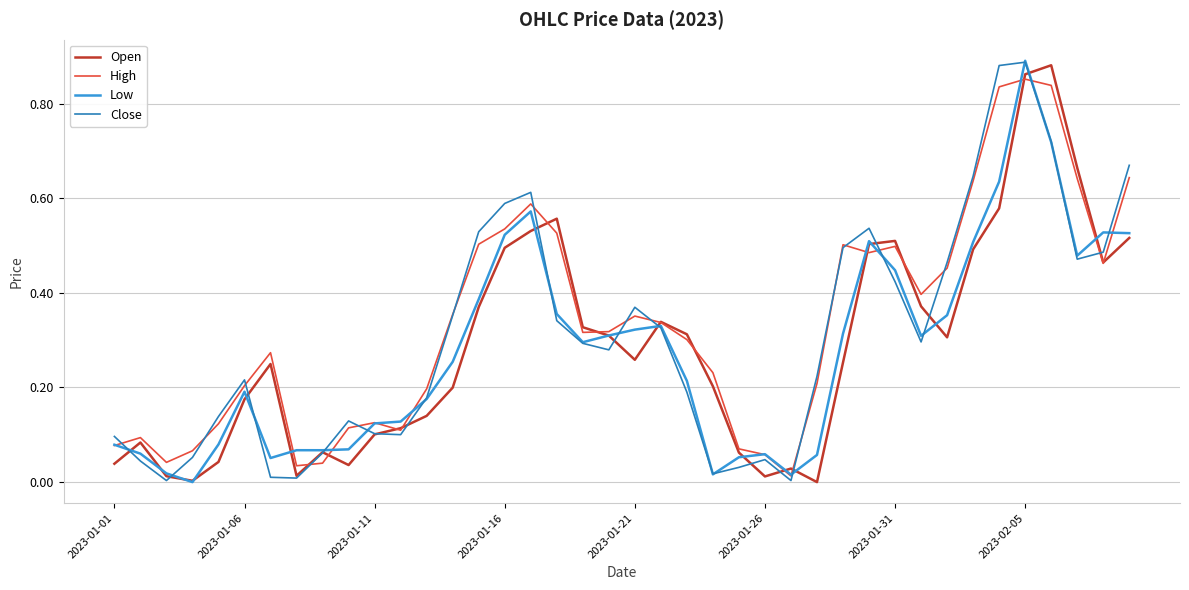

Which series has the largest range (max minus min)?

Low